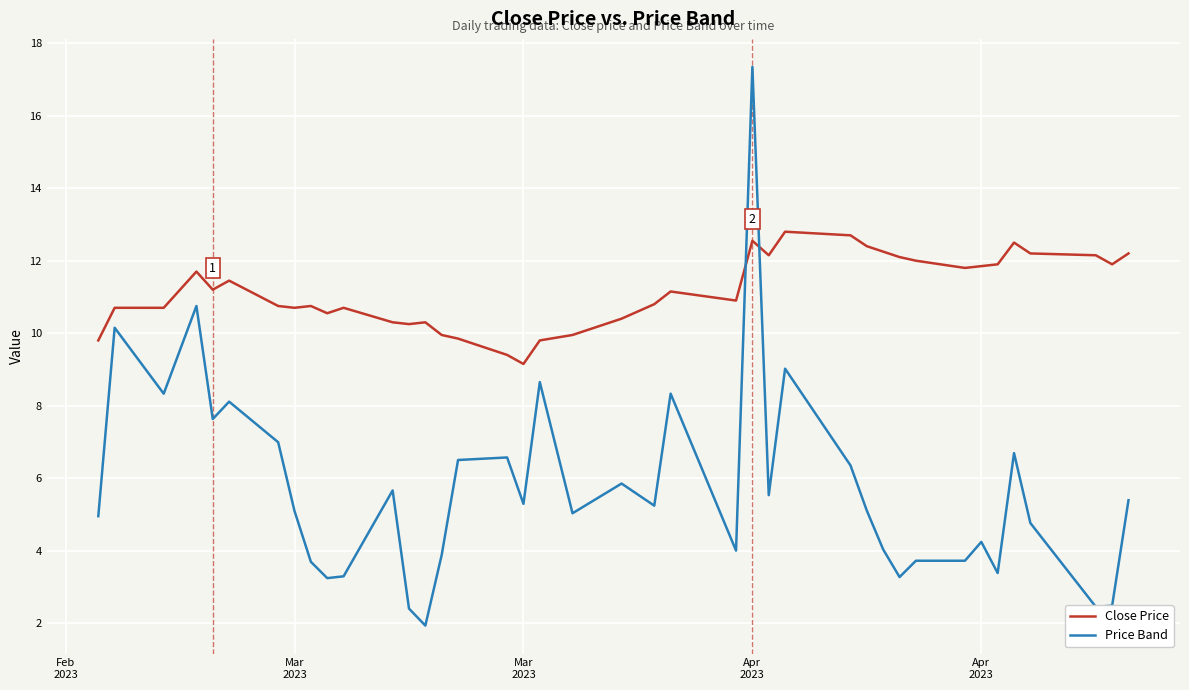

True or false: Price Band and Close Price cross at least once.

True